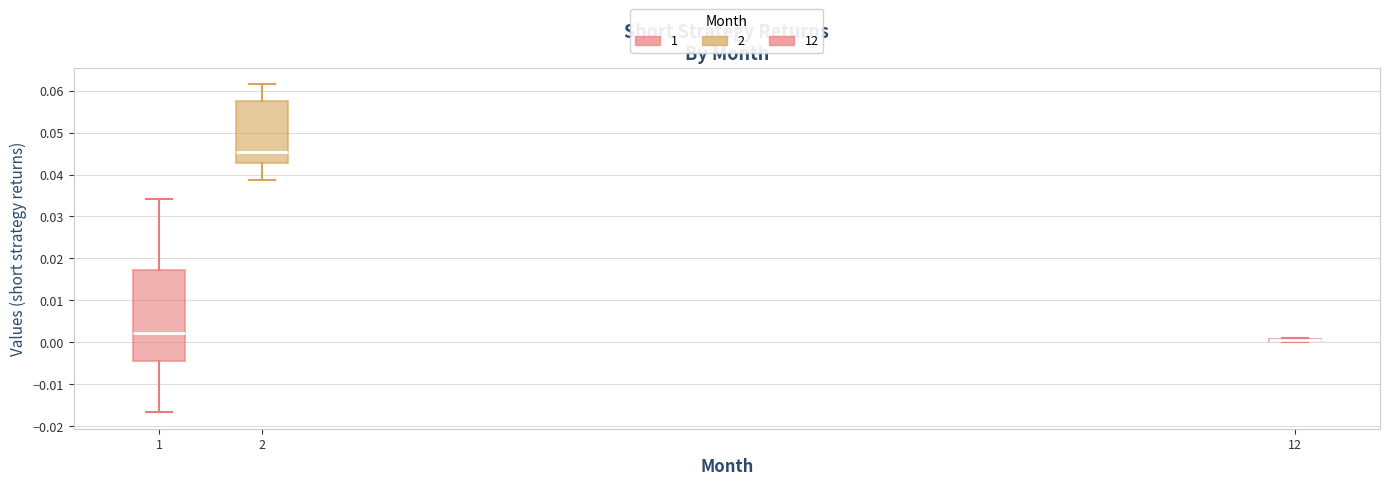

Reading left to right, read every box against the y-axis: the position of its median line, the range the box covers, and the ends of its whiskers. The values are not printed on the chart, so give them approximately, as read against the axis.

1: median 0.002, box -0.004 to 0.017, whiskers -0.017 to 0.034
2: median 0.045, box 0.043 to 0.057, whiskers 0.039 to 0.062
12: box collapsed to a line at 0.000, whiskers 0.000 to 0.001